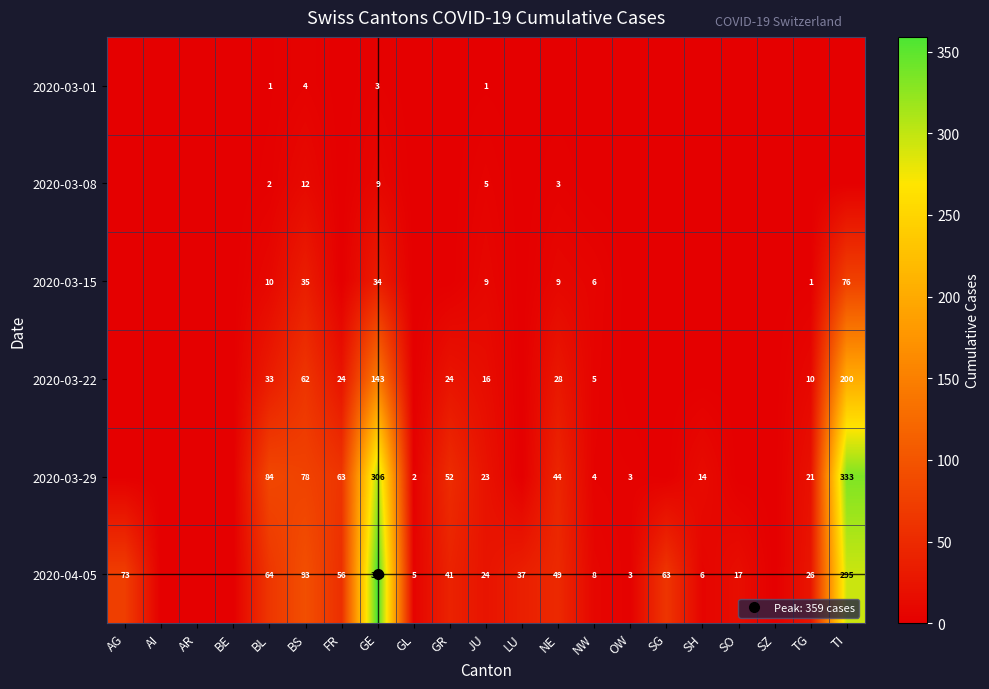

At how many categories does at least one series exceed 68?

5